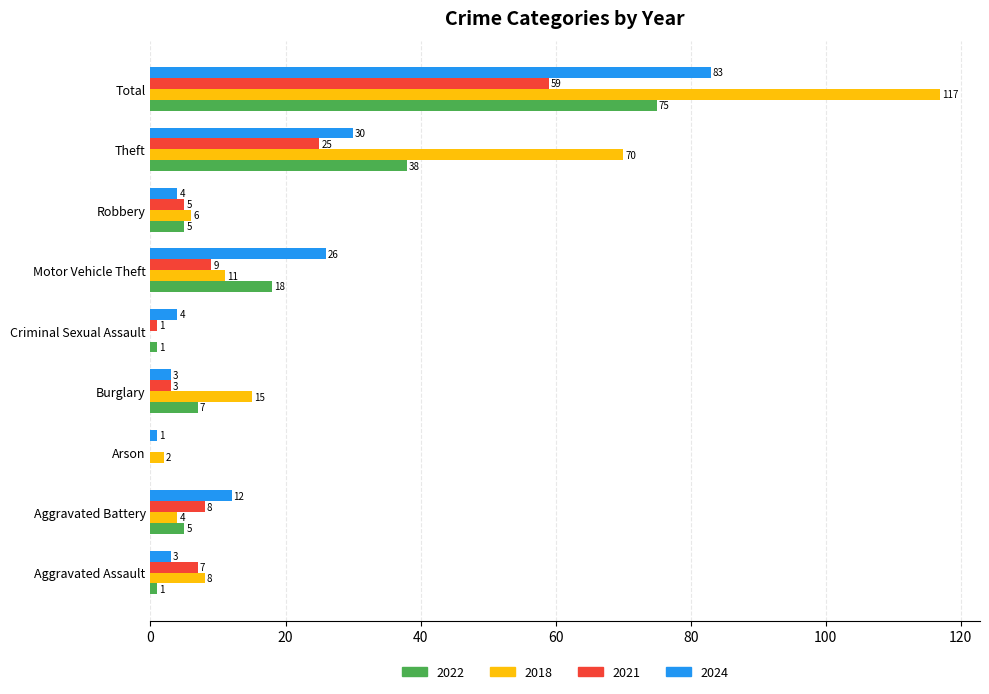

At which label is 2018 closest to 58?

Theft